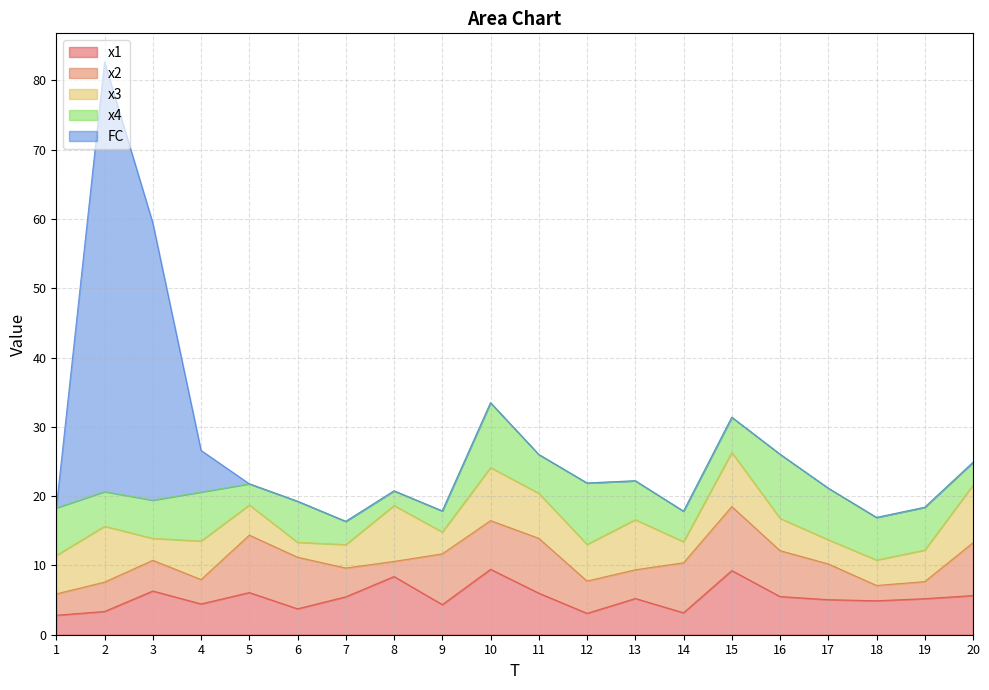

Where do x1 and x3 first cross each other?

2 and 3